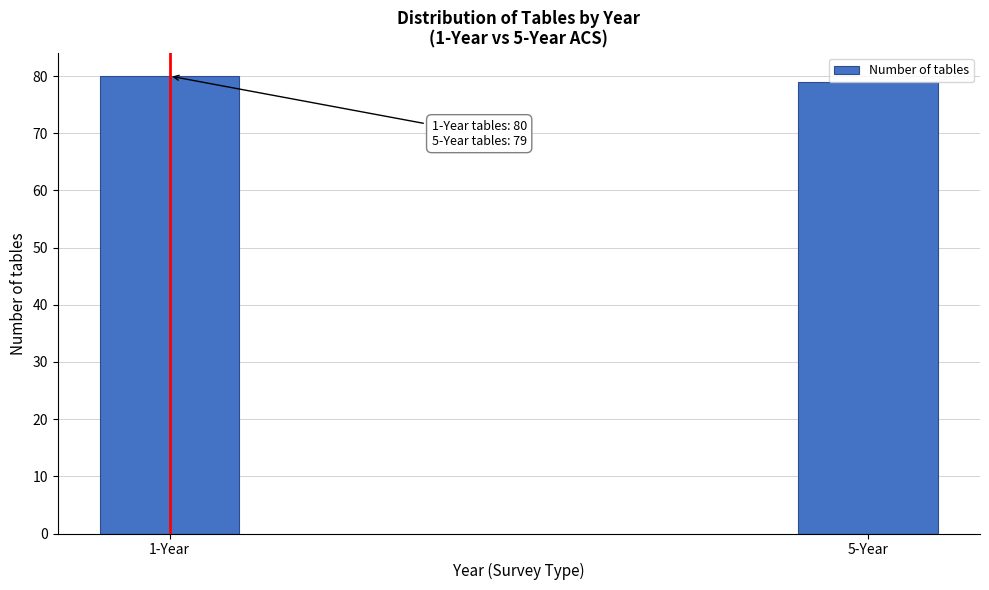

What is the value of the 1st bar from the left?

80